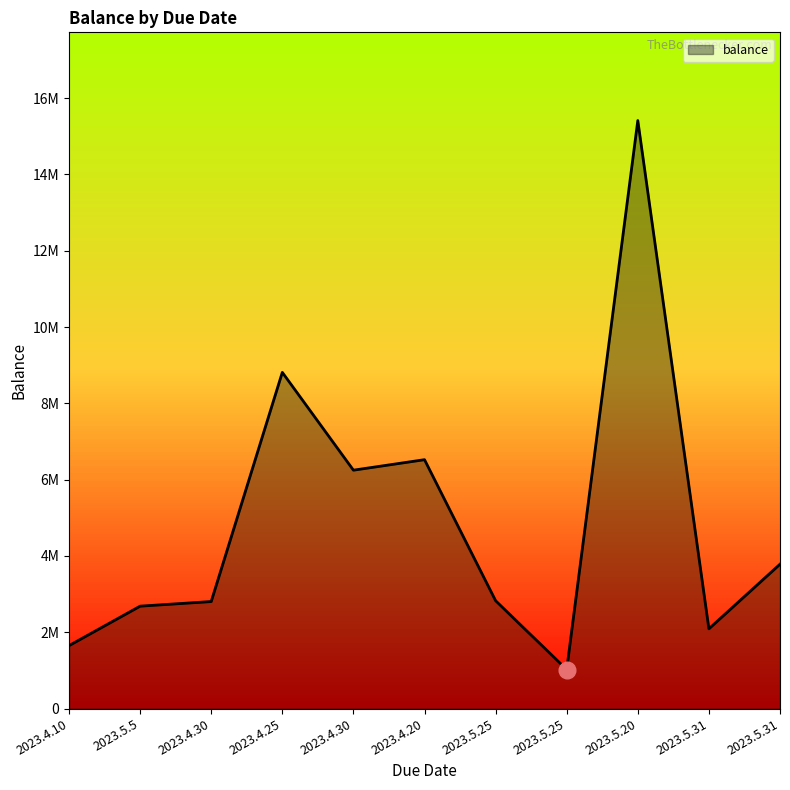

Is this an area chart (filled region under the line)?

Yes